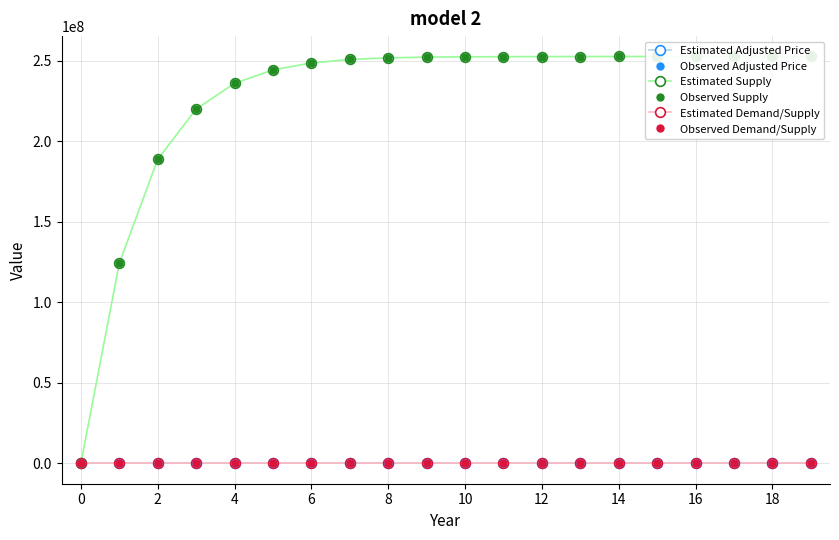

What is the label of the 1st point from the right?

19